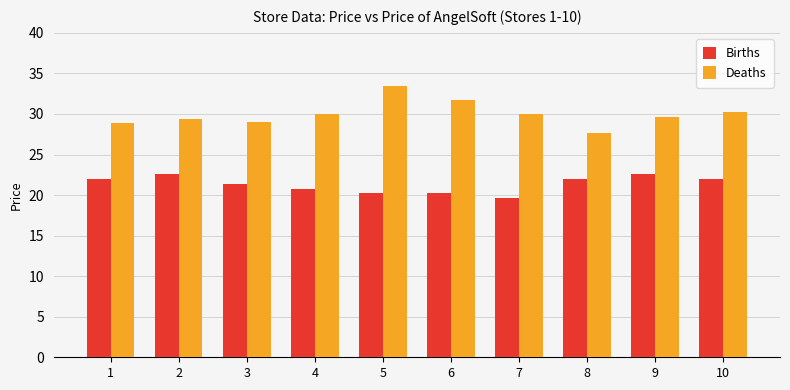

How many groups of bars are there?

10